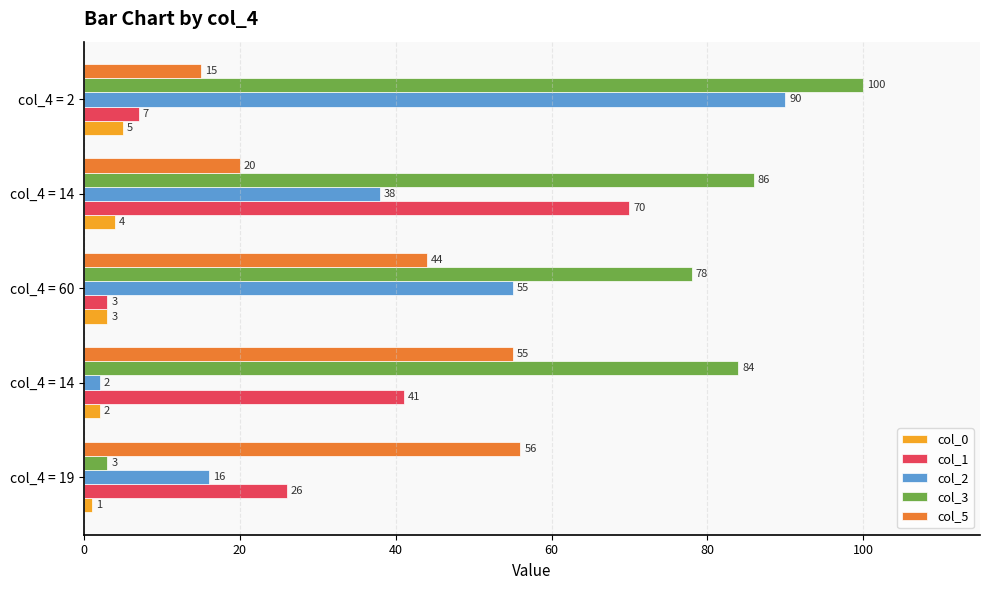

How many distinct data groups are displayed?

5